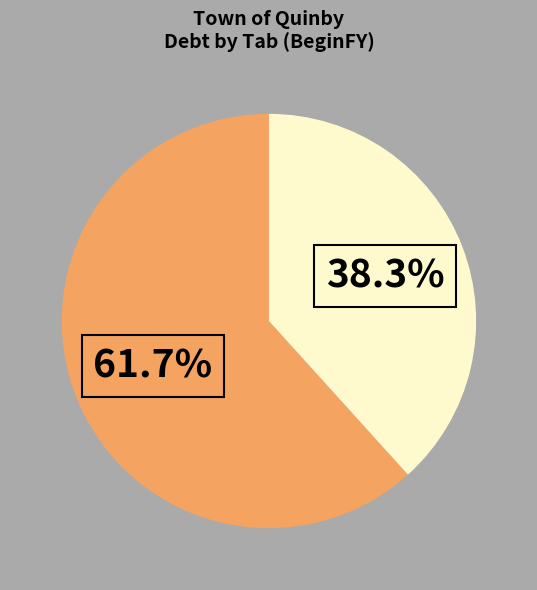

Is there a majority slice in this chart?

Yes